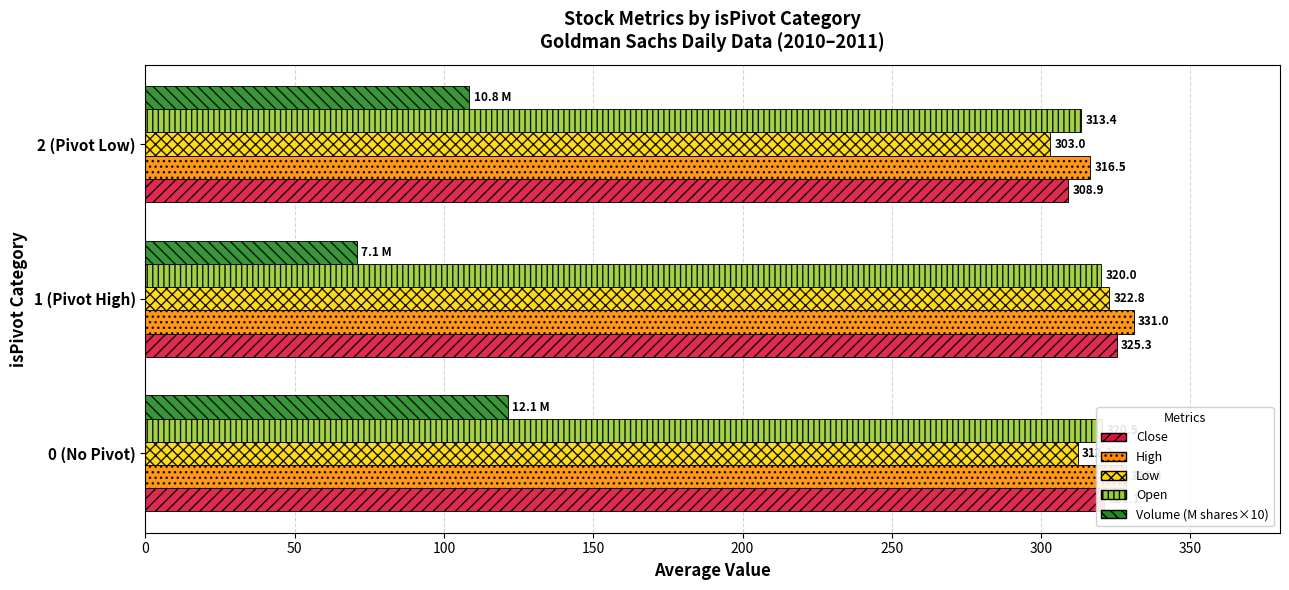

True or false: Close has a value of 97.0 at 2 (Pivot Low).

False